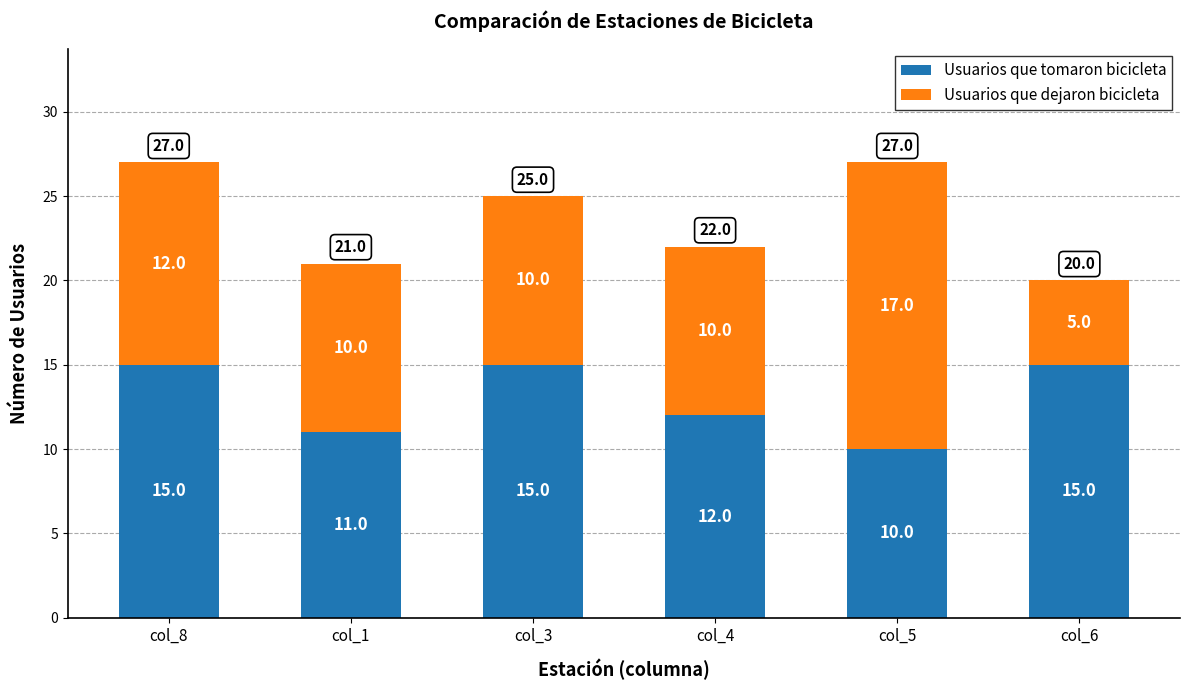

Is it true that Usuarios que tomaron bicicleta equals 21 at col_4?

False